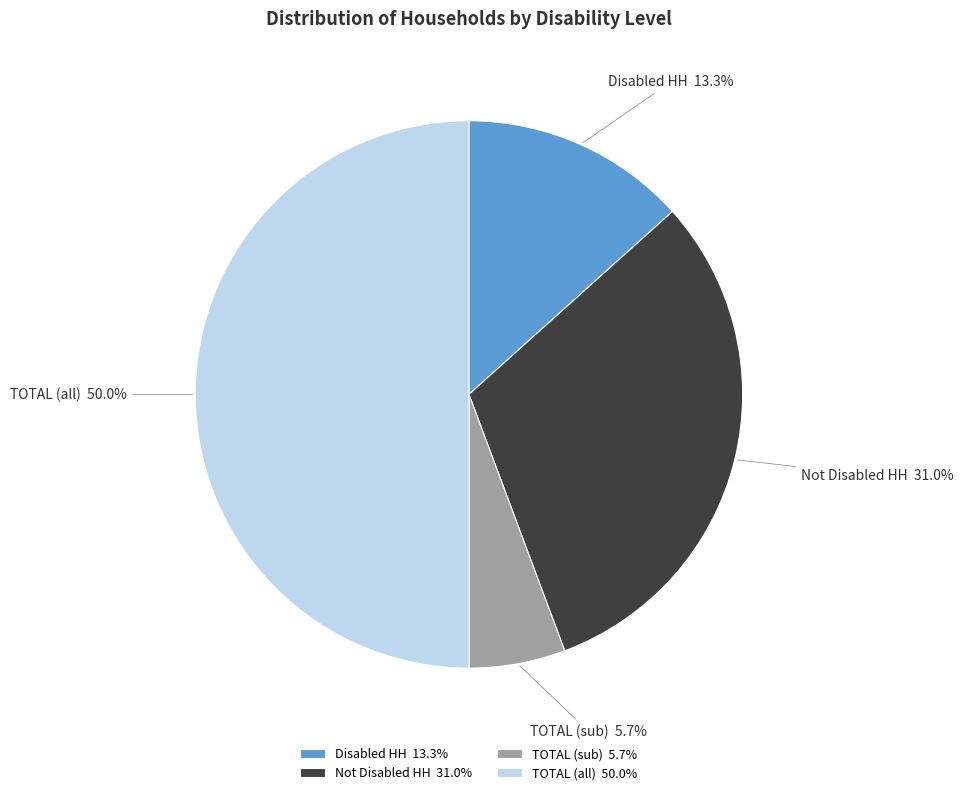

What is the total percentage of TOTAL (all) and Disabled HH?

63.3%